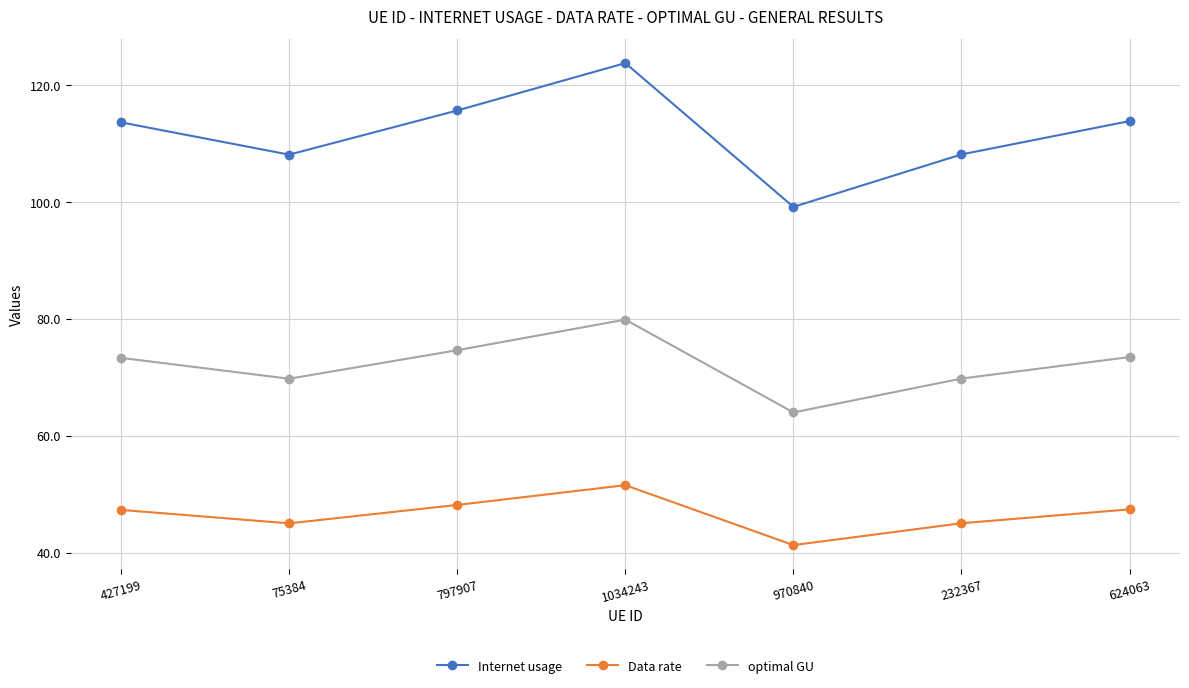

Where is the first local maximum for optimal GU?

1034243